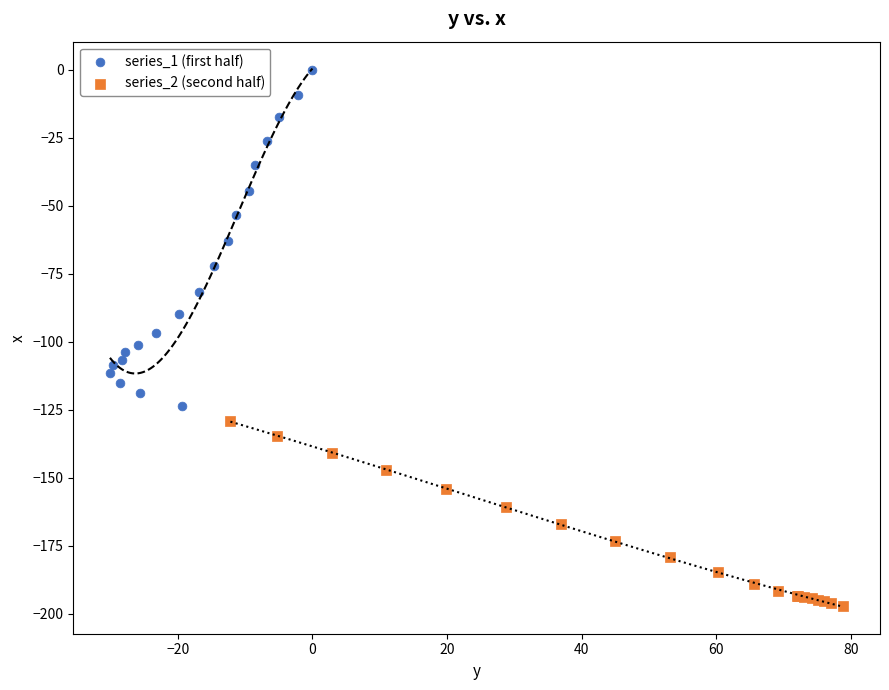

Which series has the widest spread of Y values?

series_1 (first half)